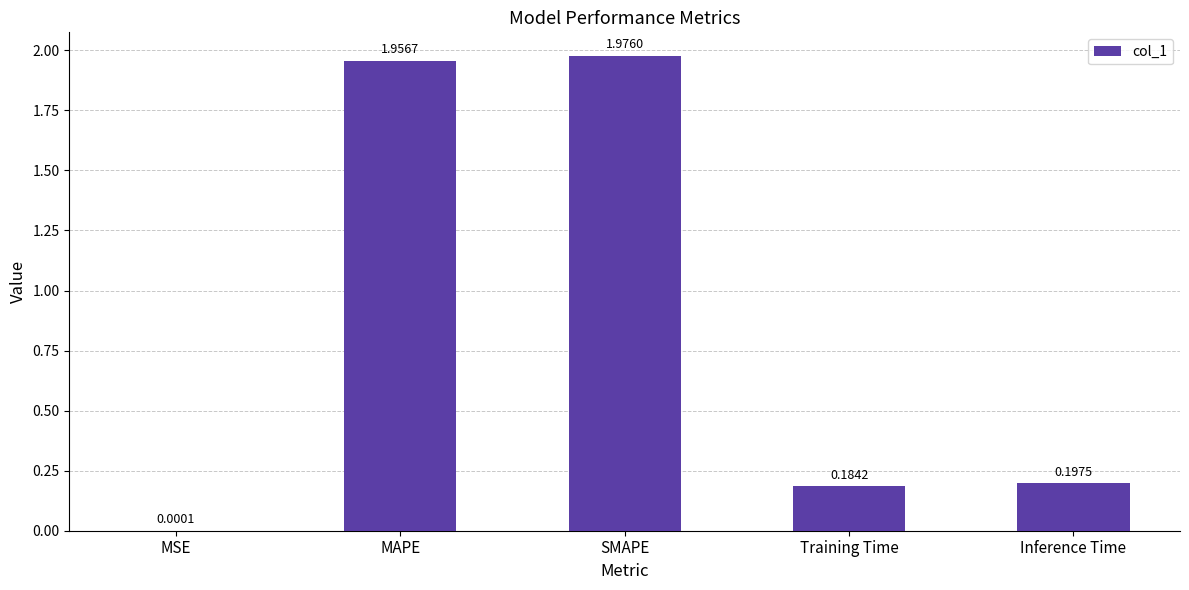

Which has a higher value, MAPE or SMAPE?

SMAPE